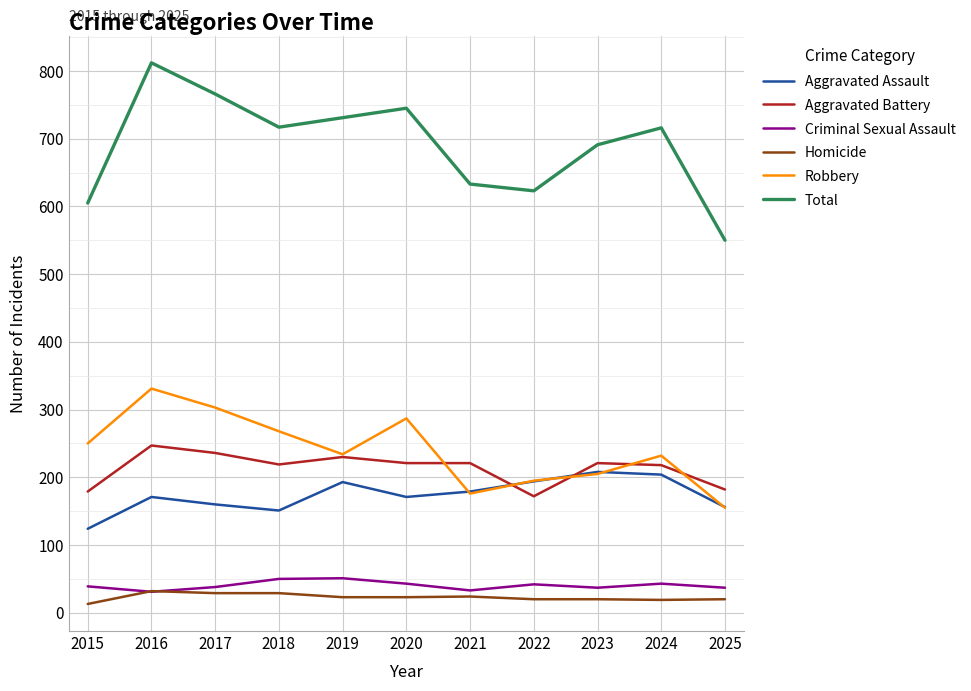

Which series has the largest total across all categories?

Total